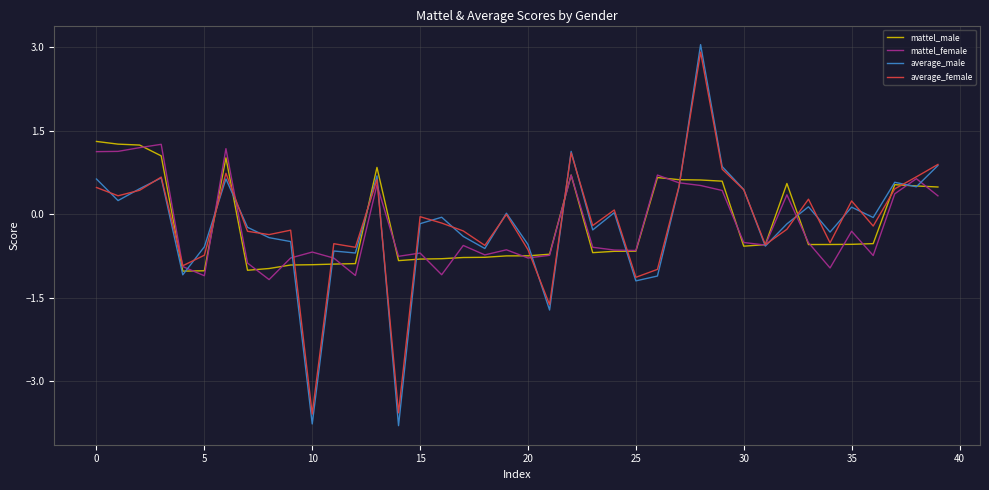

What is the greatest value displayed?

3.0